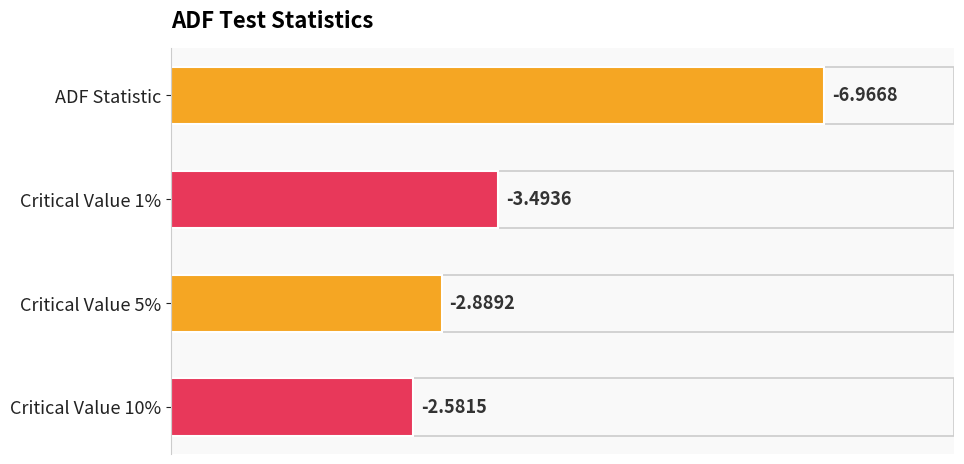

How many bars are there in total?

4